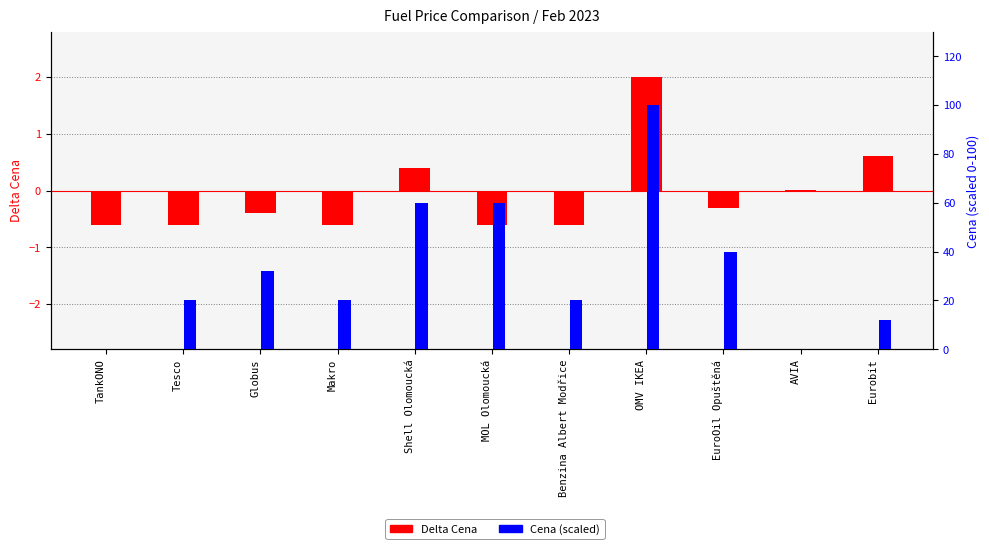

How many bars are there in total?

22